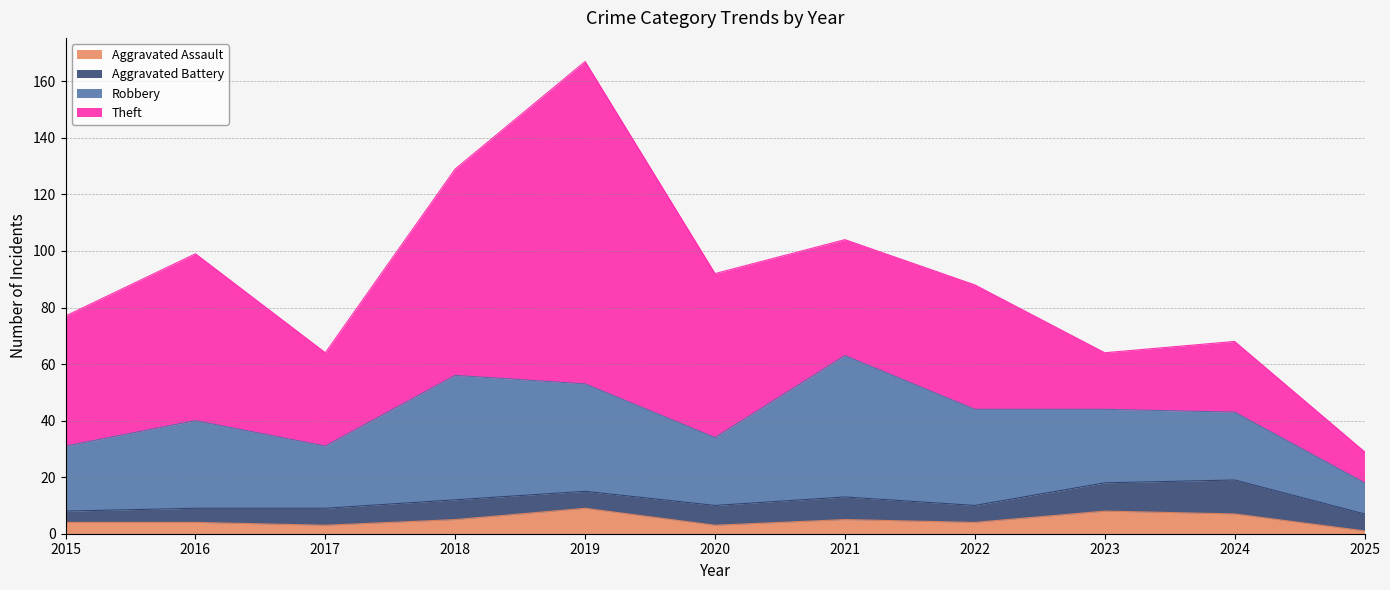

Does the chart have visible grid lines?

Yes